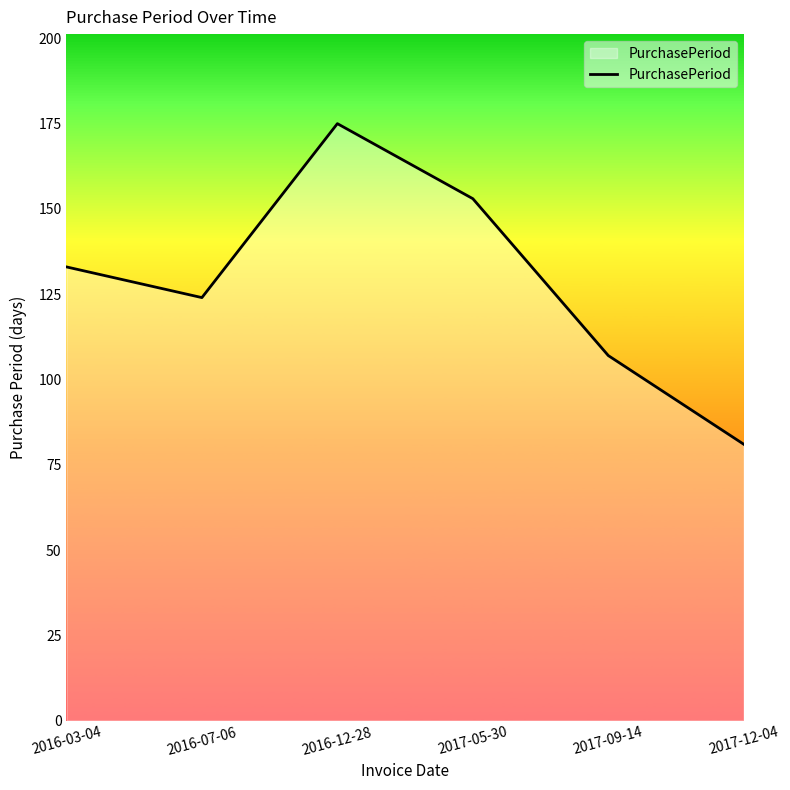

What is the change in value from 2016-07-06 to 2017-12-04?

-43